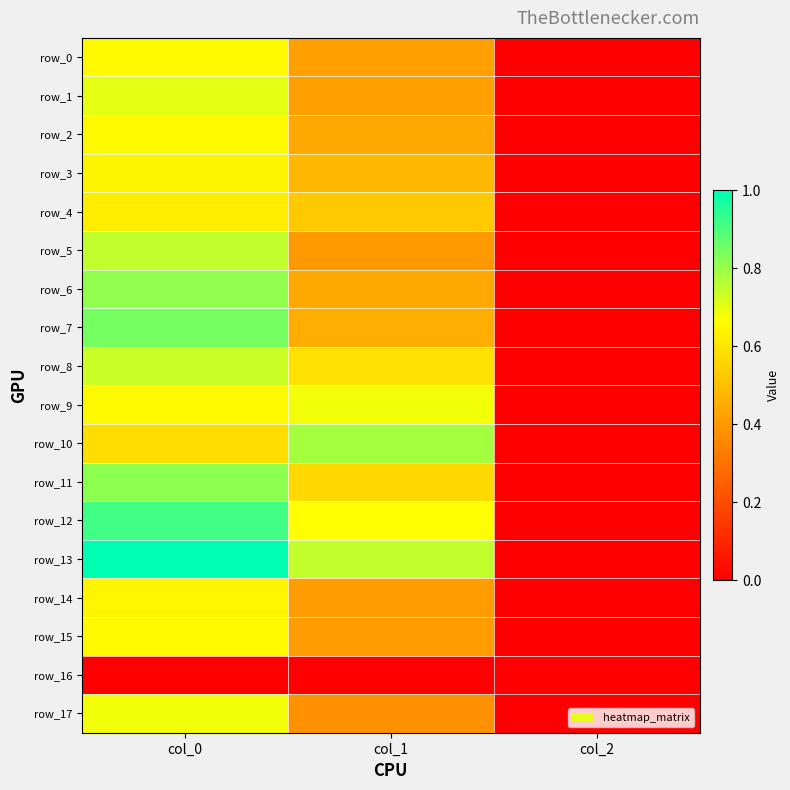

Which category has the lowest value in the row_15 series?

col_2